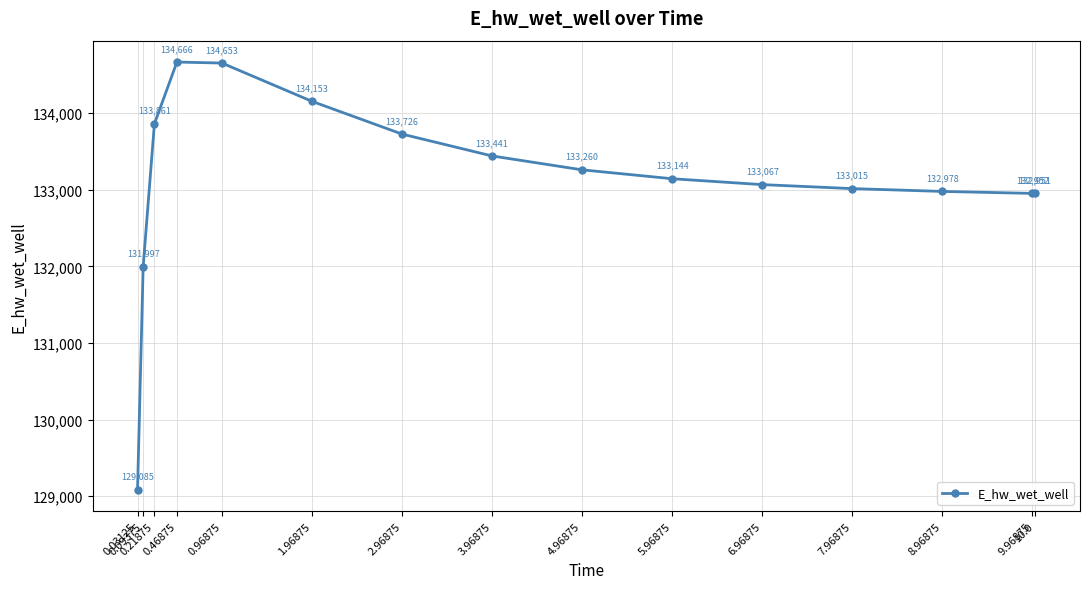

How many values are below 133143?

7